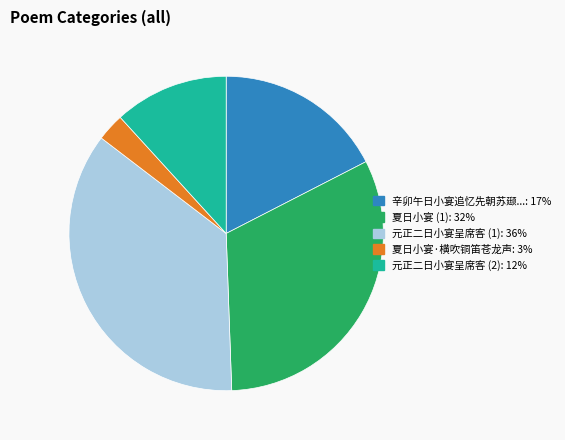

Does any single category account for the majority?

No